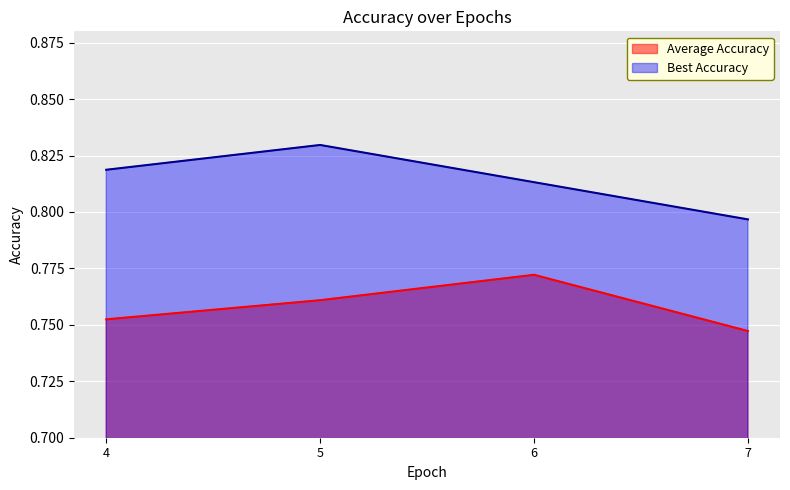

What is the value of the Average Accuracy point at the 3rd from the left?

0.8